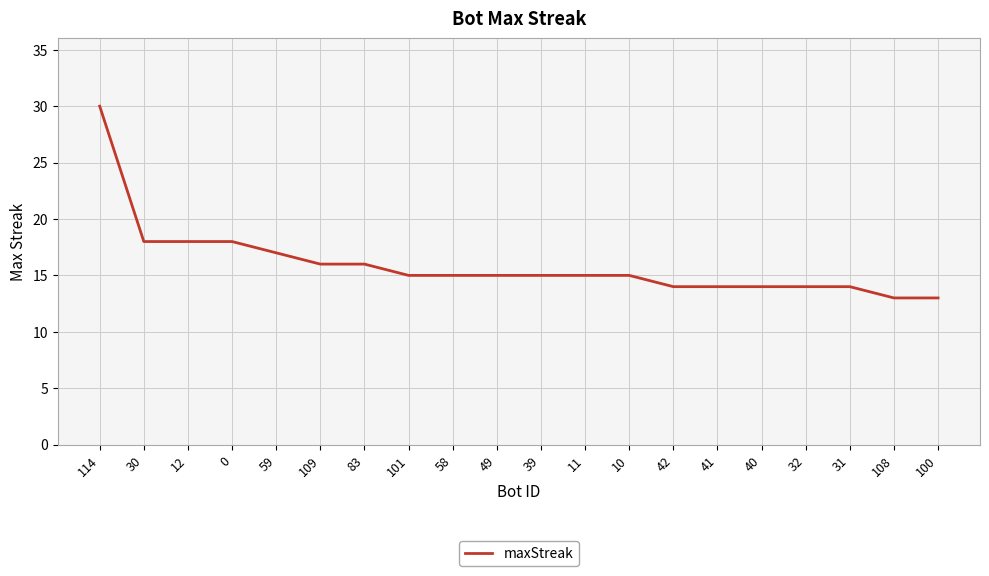

How many lines are shown in the chart?

1